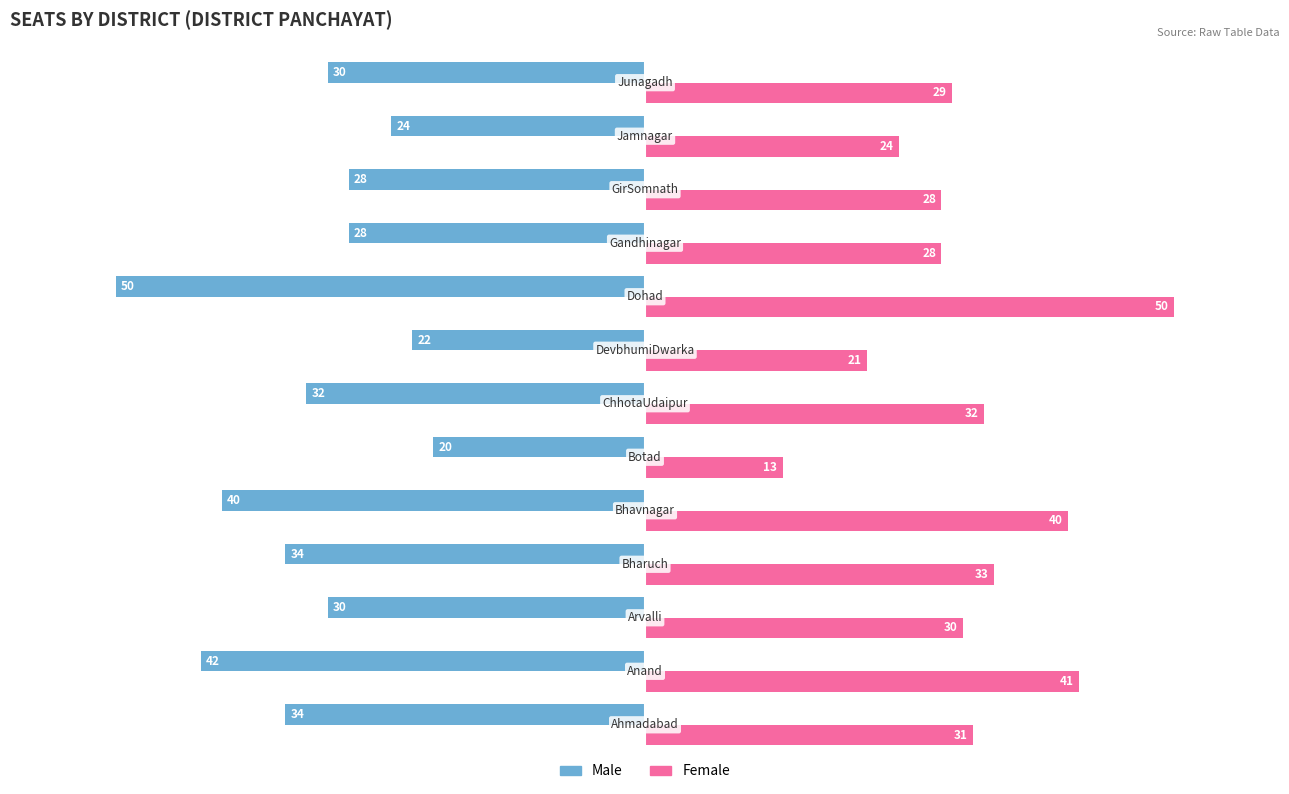

Rank the series by their average value, from highest to lowest.

Female, Male